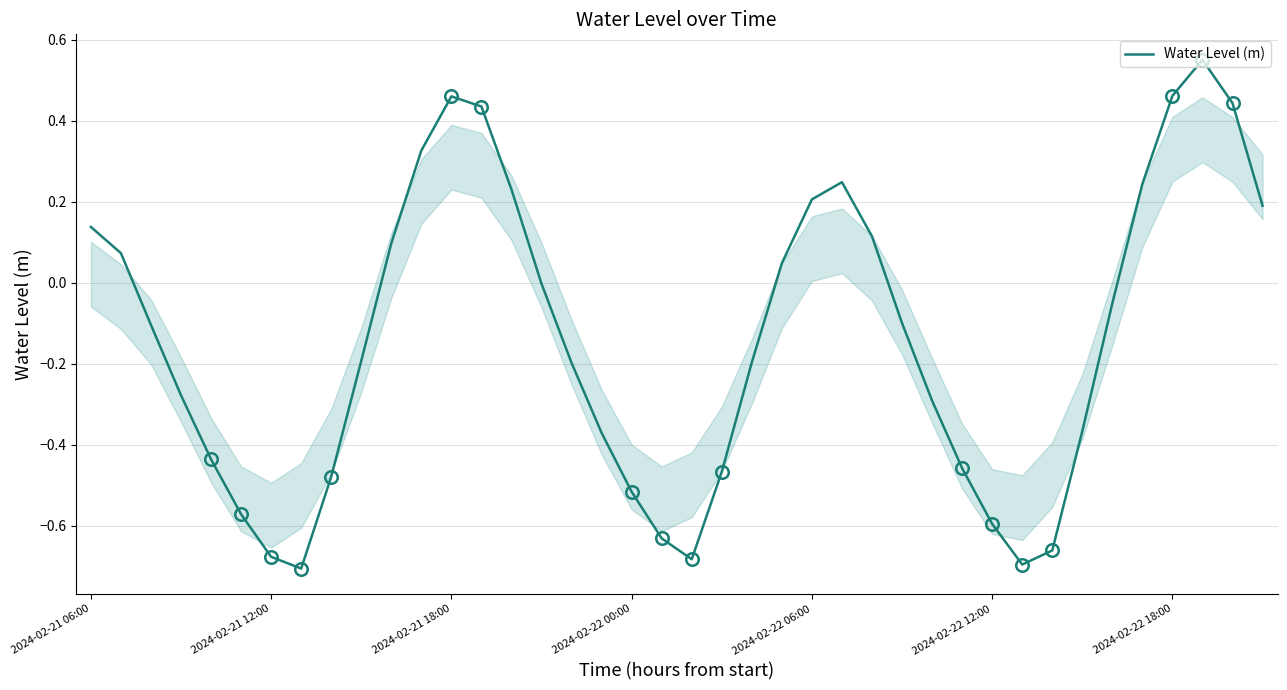

What is the difference between the maximum and minimum values?

1.3